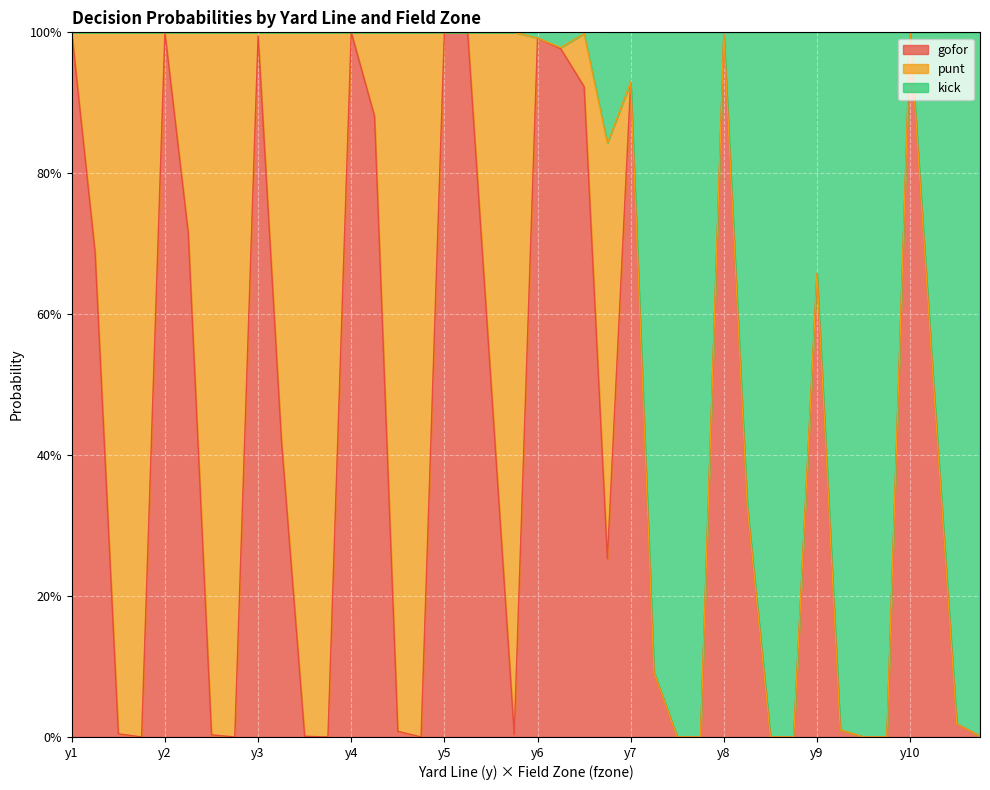

Which series changed the most between 11 and 24?

gofor